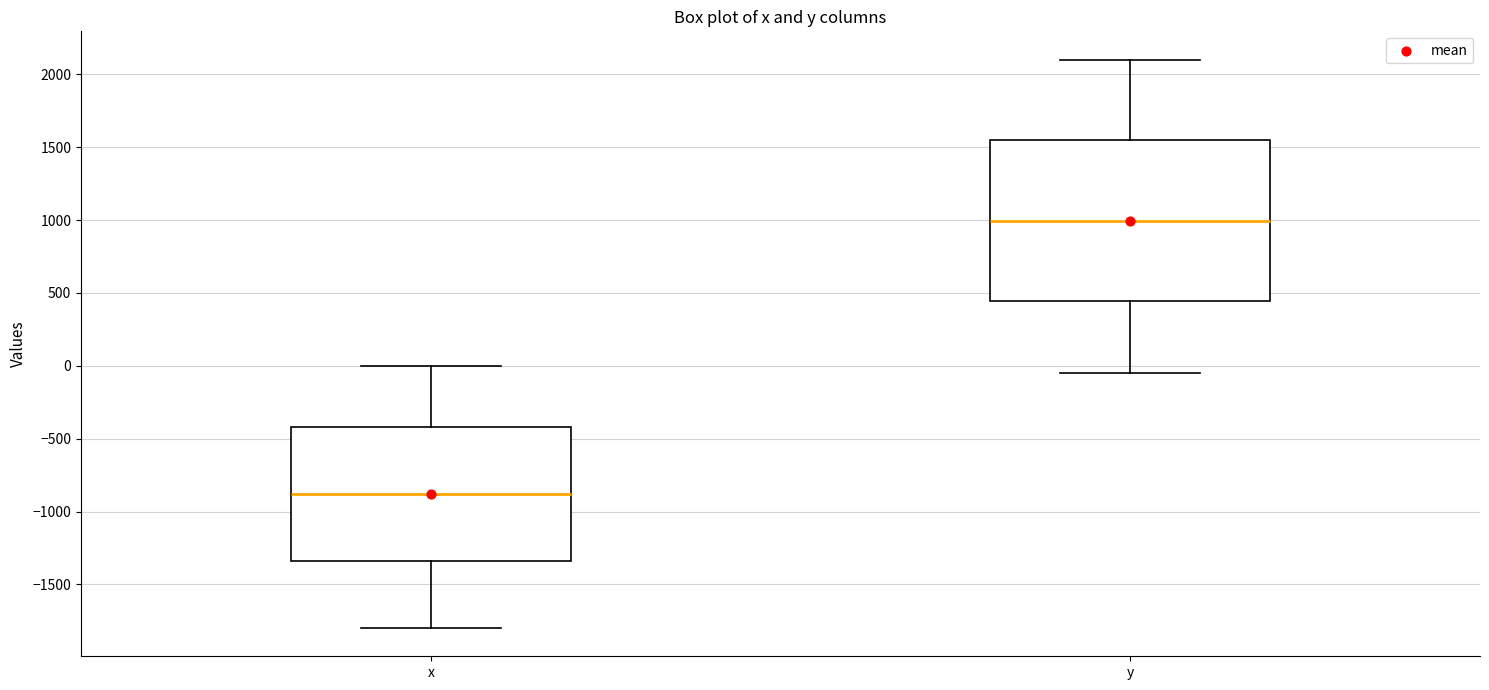

Comparing the boxes themselves (not the whiskers), which one is the tallest?

y